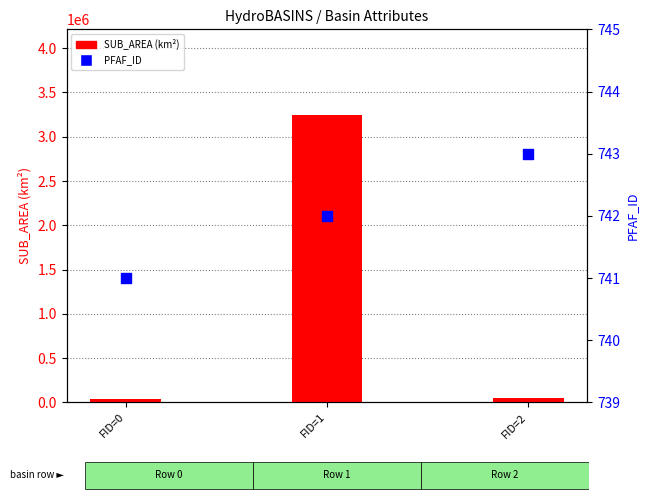

Which series contains the highest Y value?

SUB_AREA